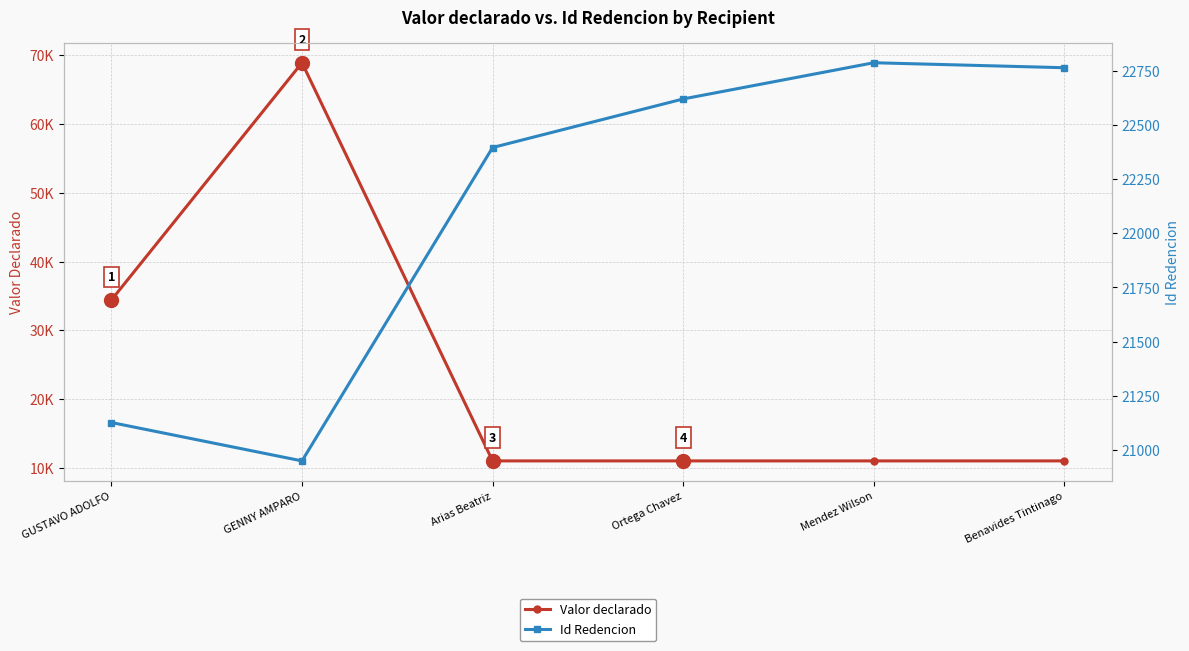

At how many categories does at least one series exceed 48642?

1